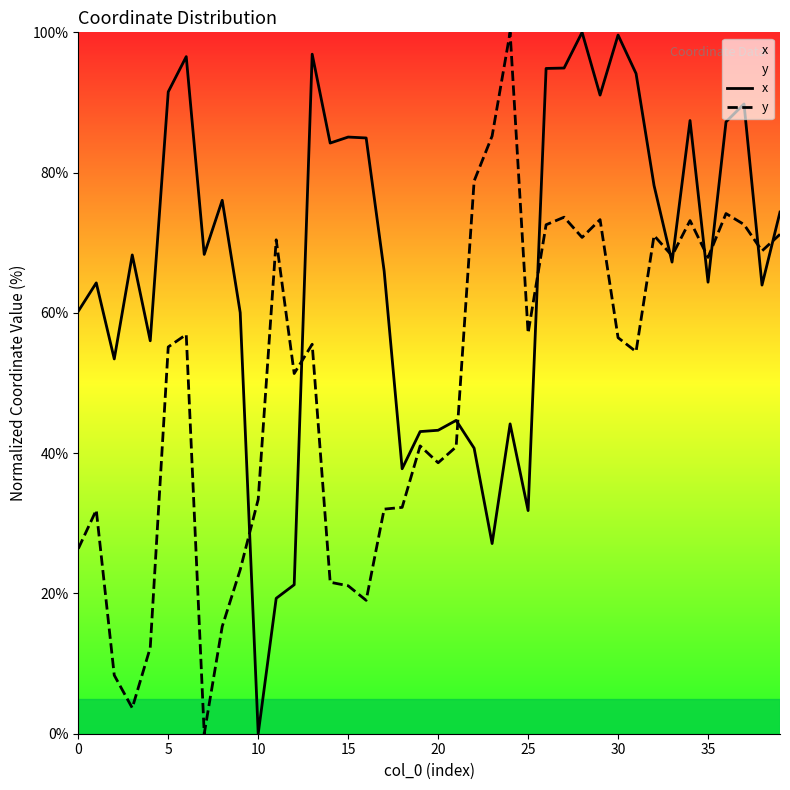

Is this an area chart (filled region under the line)?

No